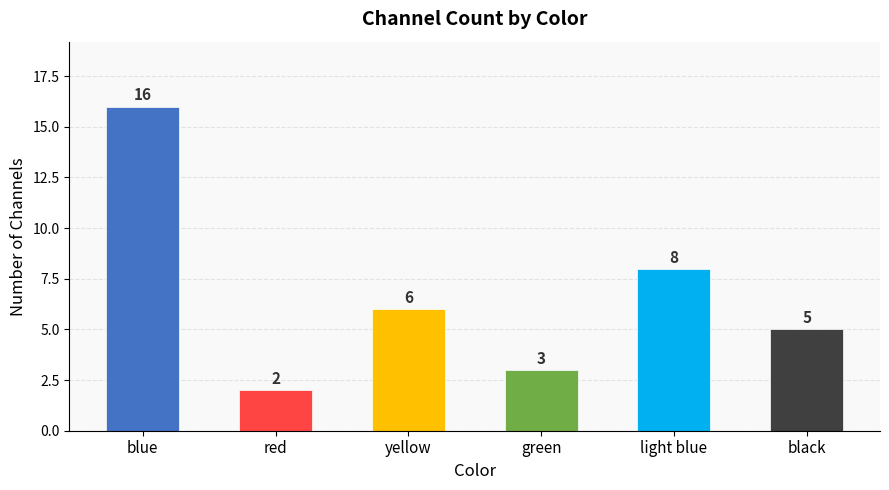

Reading right to left, extract all data points from this chart.

5	8	3	6	2	16